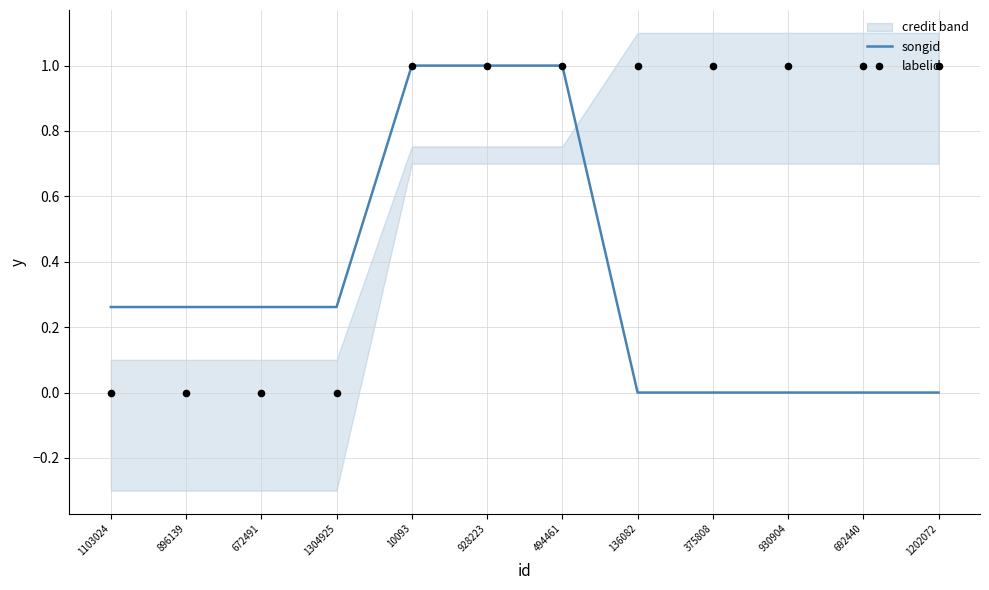

What is the total value across all series at 1304925?

0.3